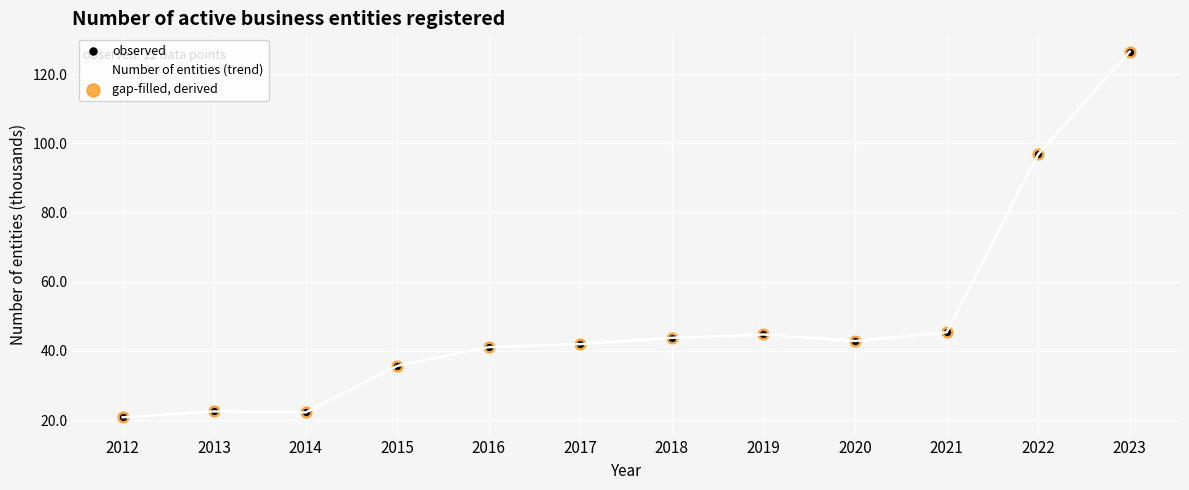

What is the ratio of the value at 2013 to the value at 2016?

0.5